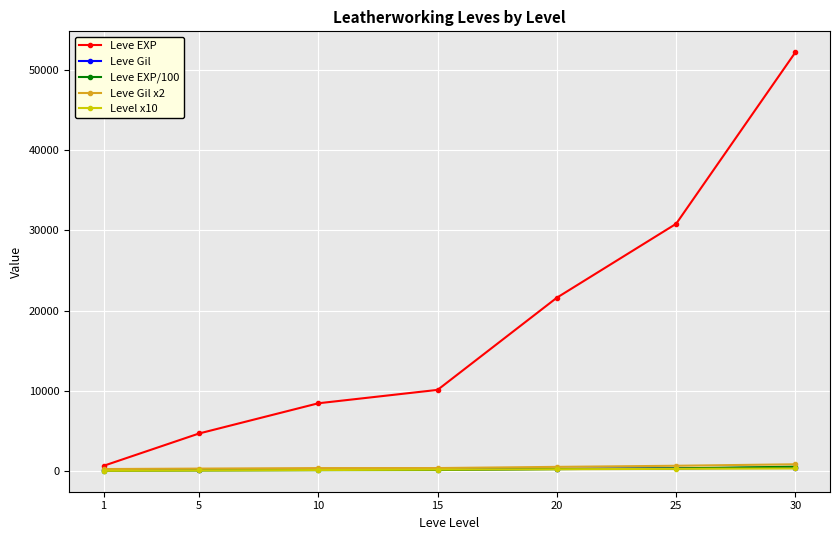

What is the value of the Leve EXP point at the 3rd from the left?

8430.0